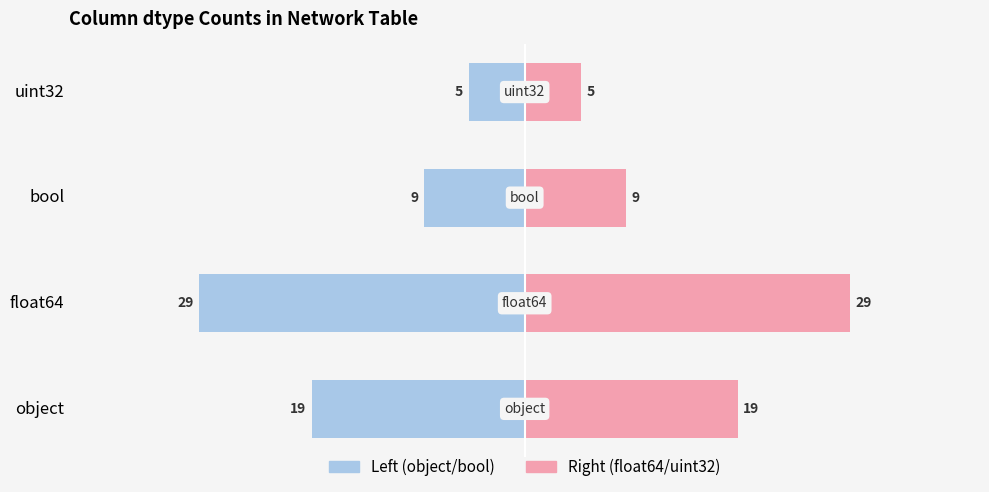

What is the difference between the maximum and minimum values in the Count (right) series?

24